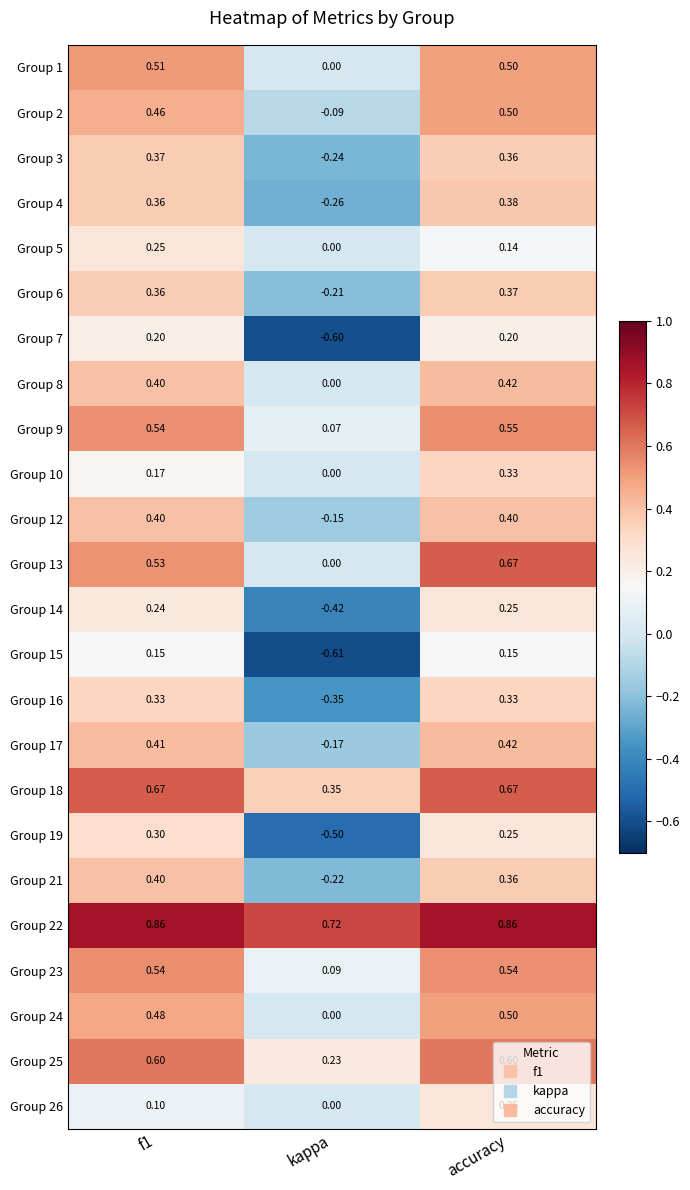

Is the value of Group 25 at f1 greater than the value of Group 22 at kappa?

No